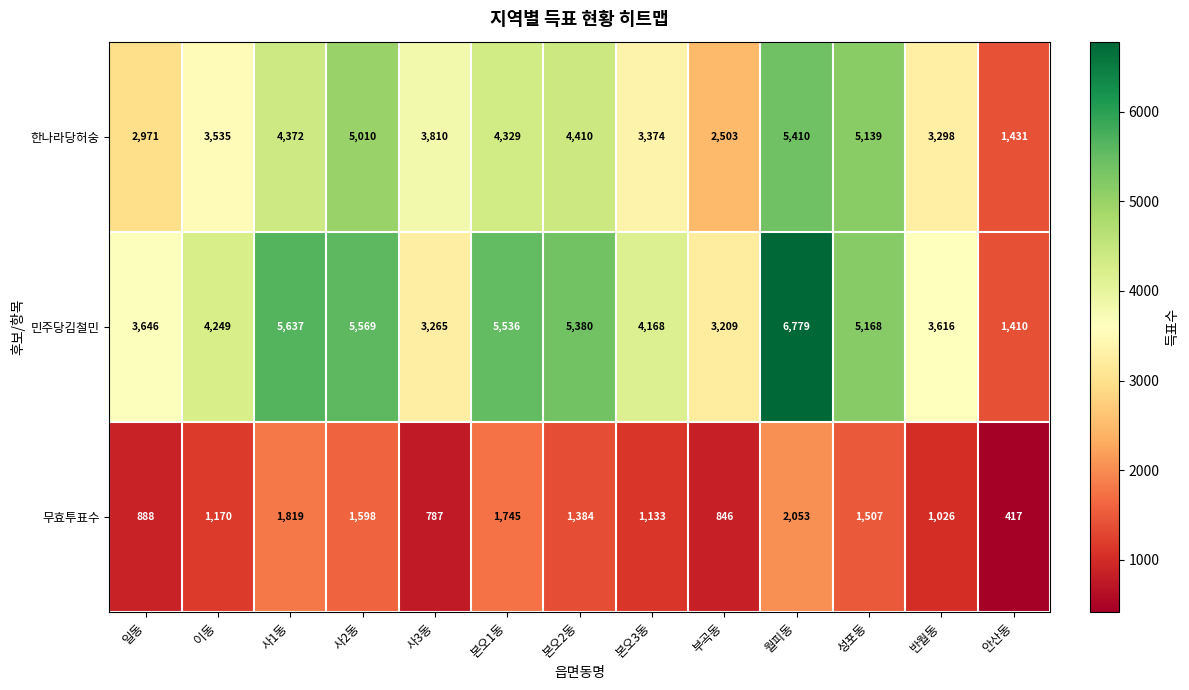

Between 사2동 and 본오1동, which series saw the biggest shift?

한나라당허숭